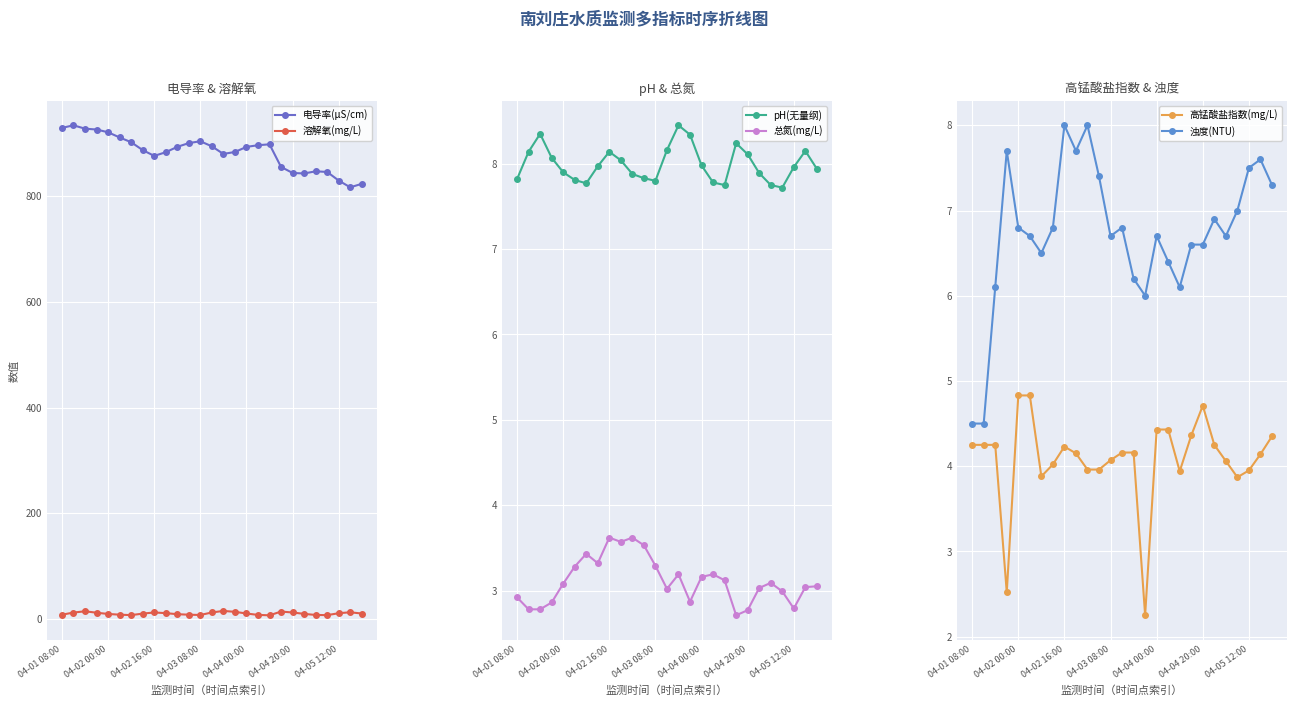

What is the average value of the 电导率(μS/cm) series?

883.3